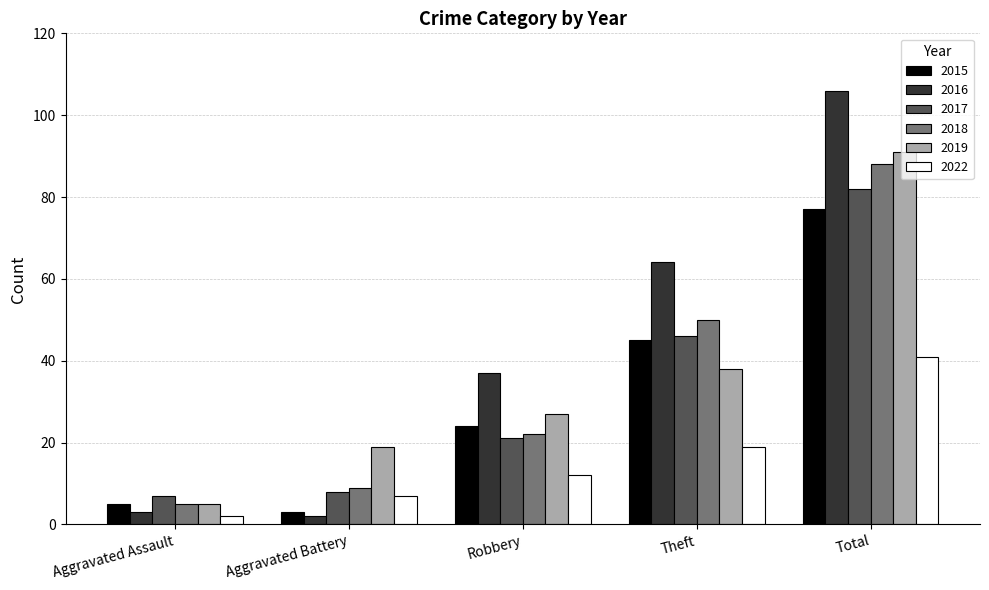

What position from the right is Theft?

2